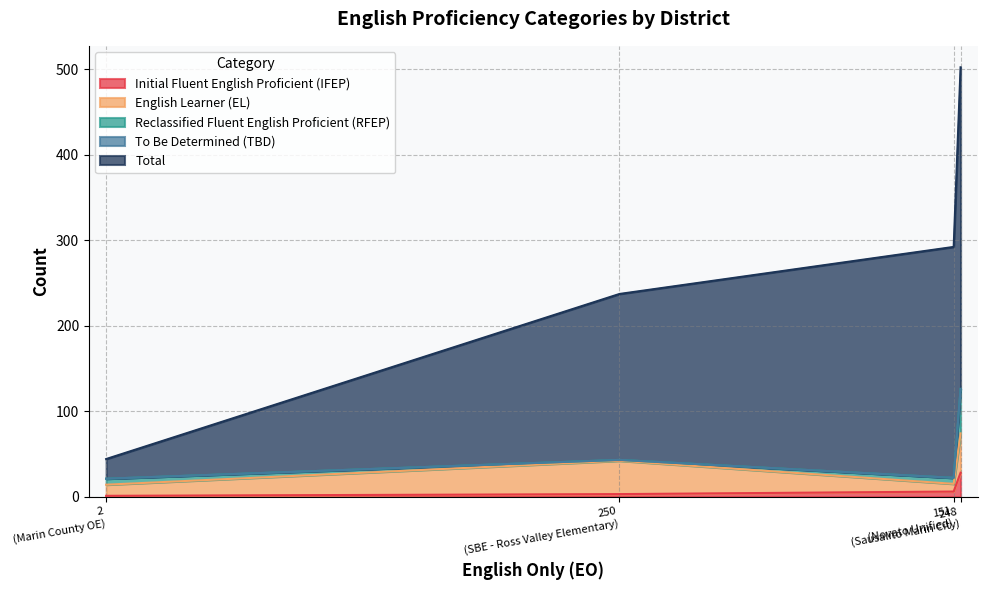

Is it true that Total equals 407 at 248?

False